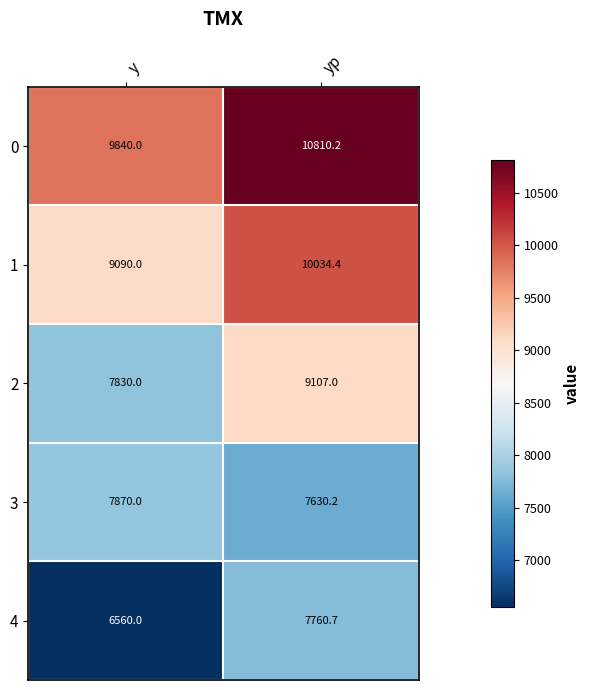

True or false: 0 has a value of 17102.2 at yp.

False